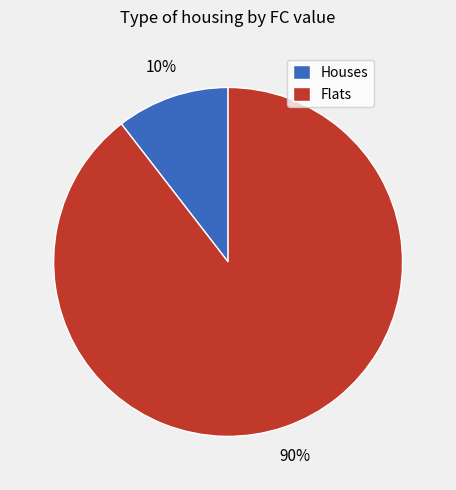

Rank the categories by value from lowest to highest.

Houses, Flats